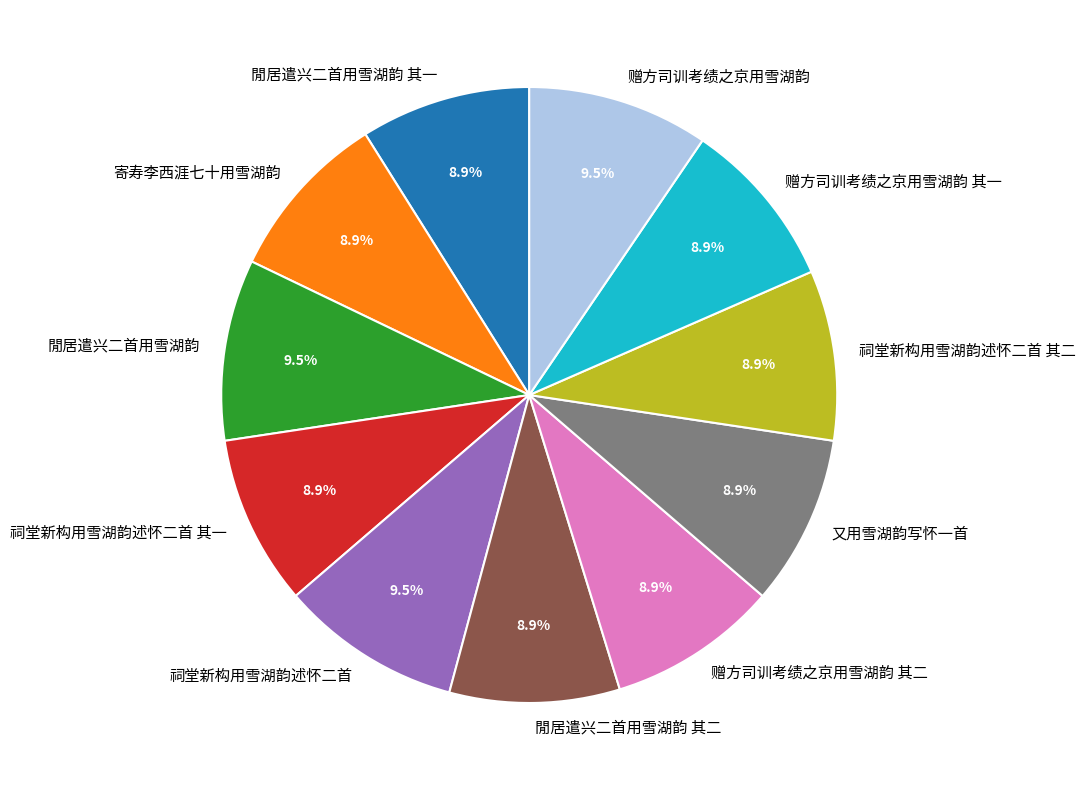

Count the number of slices in the pie.

11